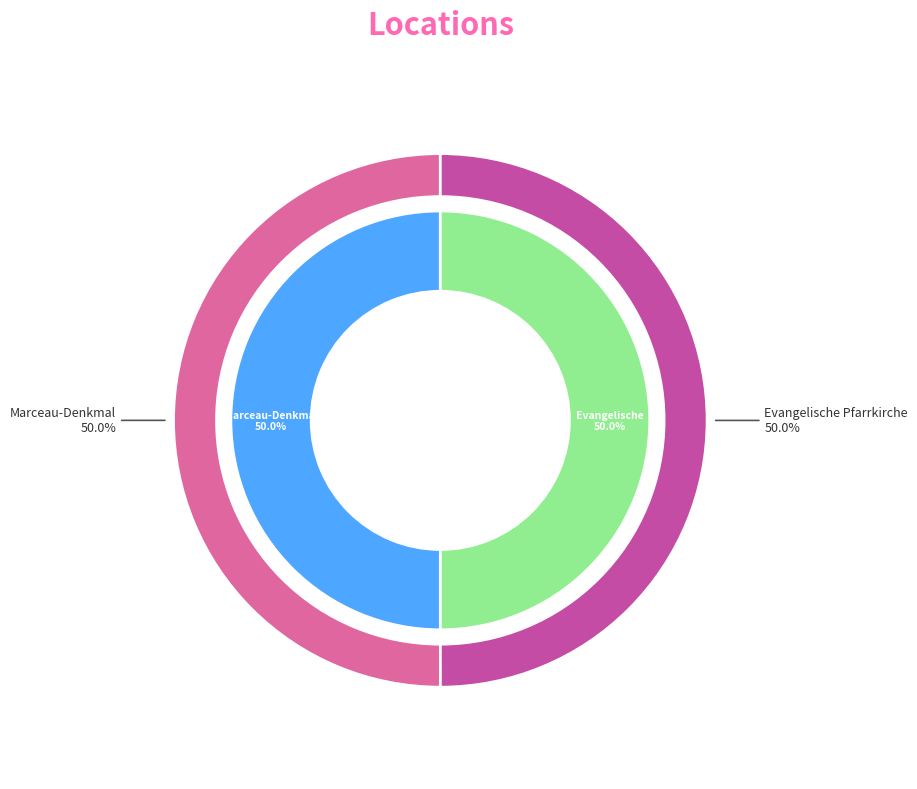

To the nearest percent, what is the combined percentage of Evangelische Pfarrkirche and Marceau-Denkmal?

100%